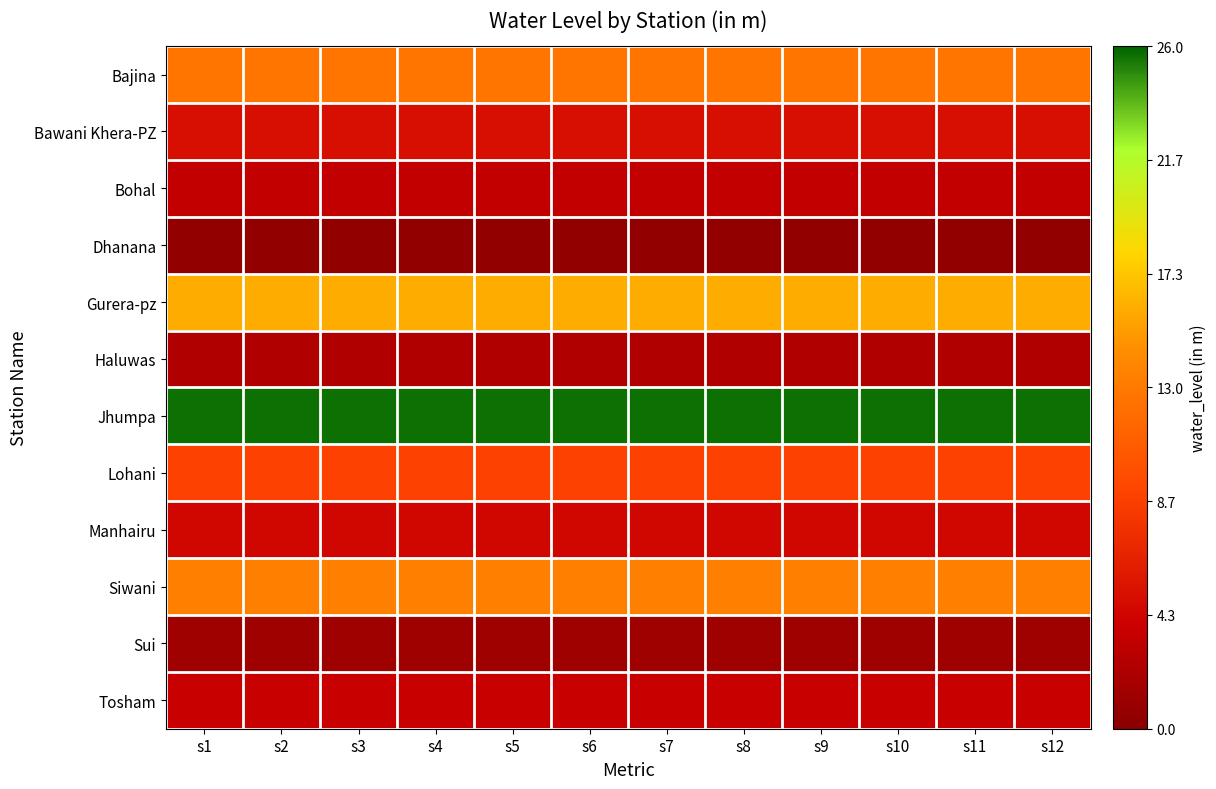

What is the spread (max minus min) of values at s9?

25.1